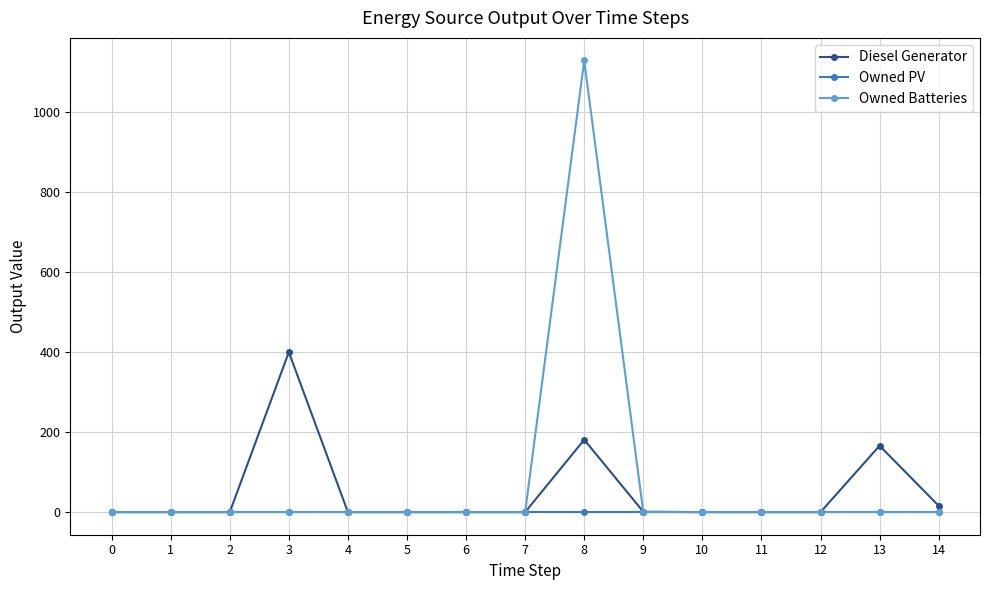

After their last crossing, which series has the higher values: Owned Batteries or Diesel Generator?

Diesel Generator